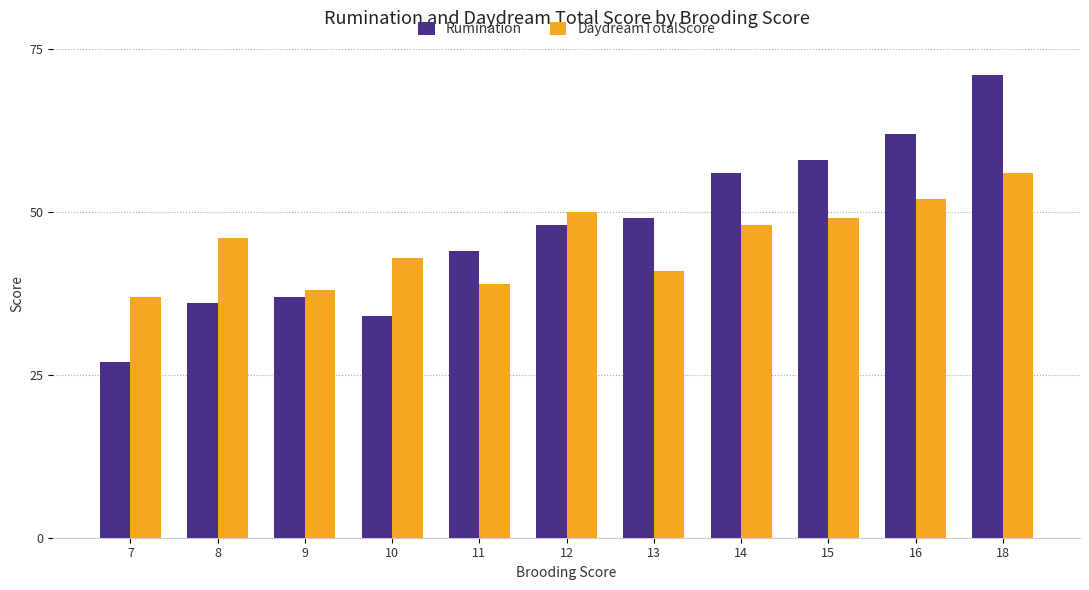

True or false: Rumination has a value of 110 at 18.

False